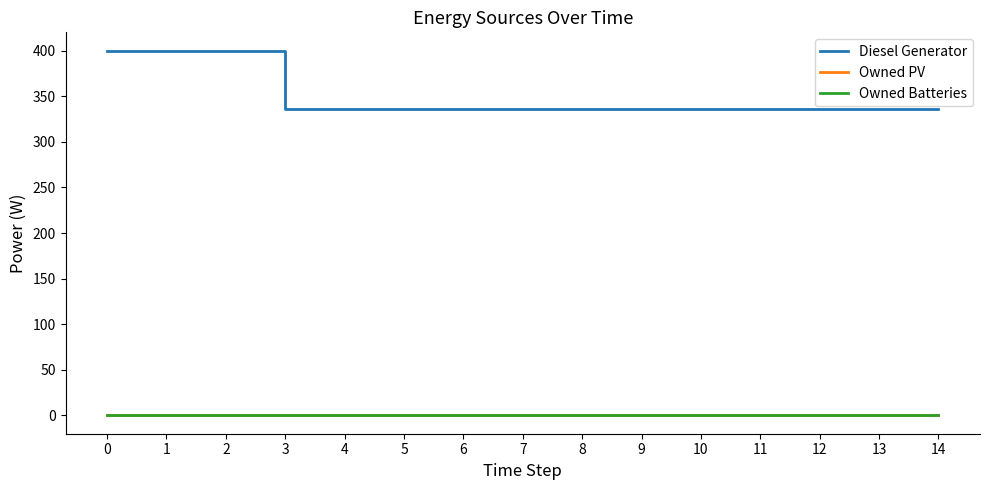

Does the chart display data point markers on the line(s)?

No